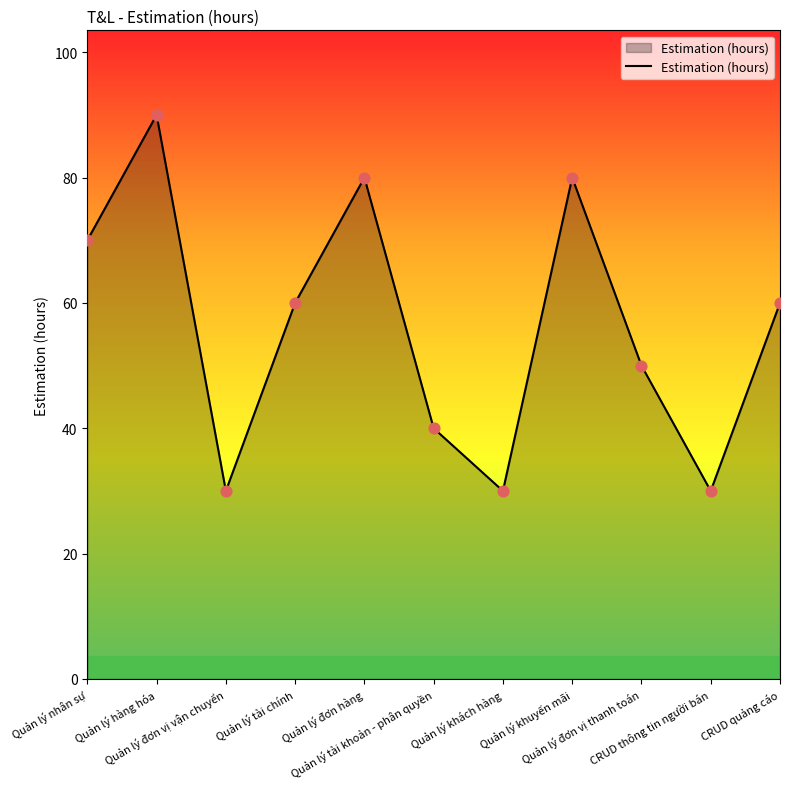

Approximately how many times larger is the value at CRUD quảng cáo compared to Quản lý tài khoản - phân quyền?

1.5